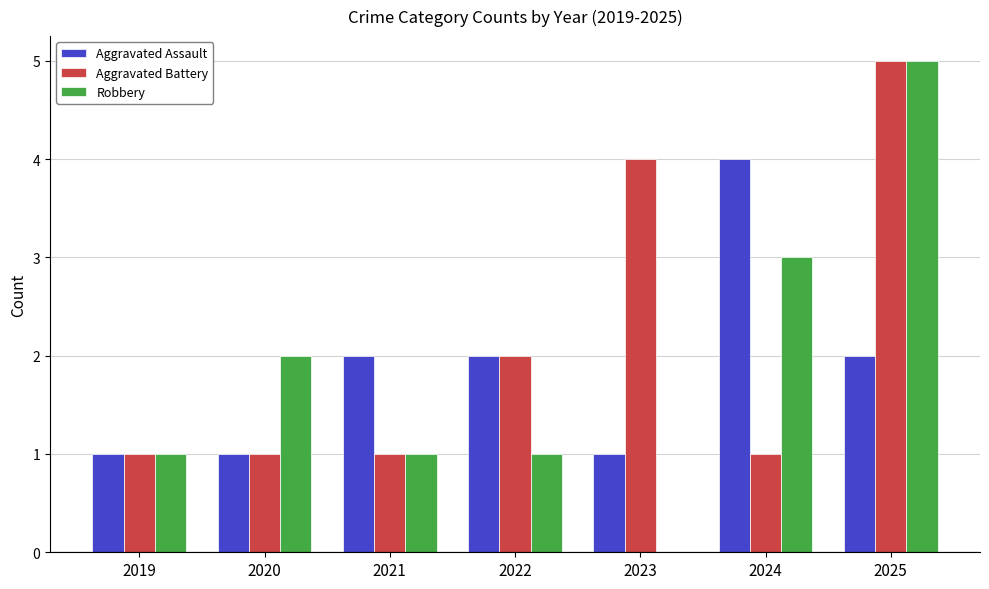

What is the sum of the Aggravated Battery values at 2020 and 2023?

5